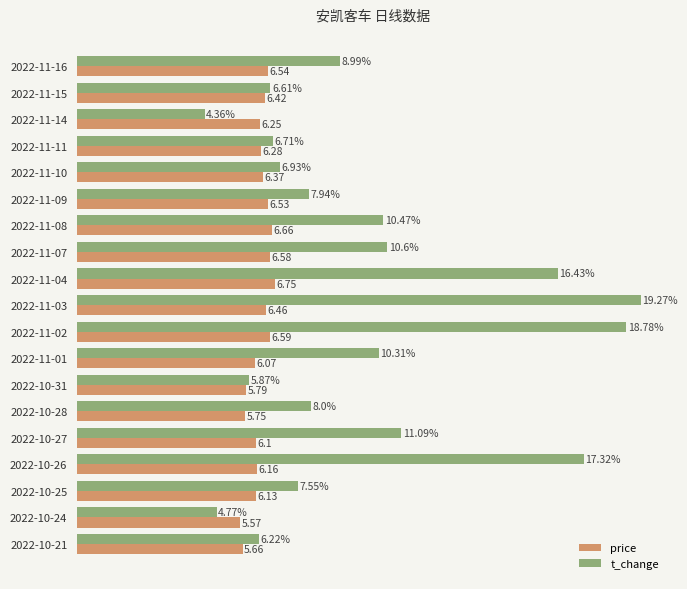

Which series has the largest total across all categories?

t_change